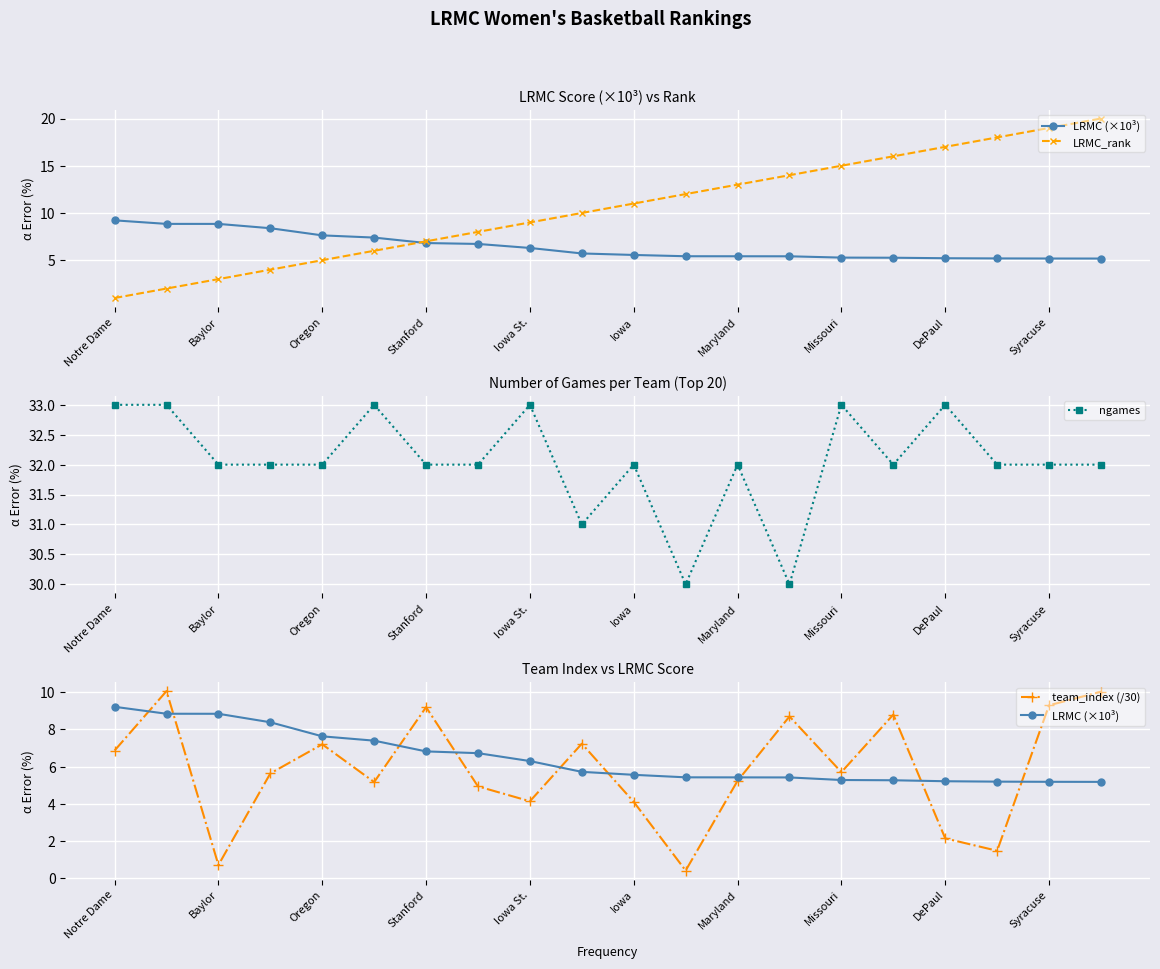

The value of ngames at Iowa St. is 8. True or false?

False